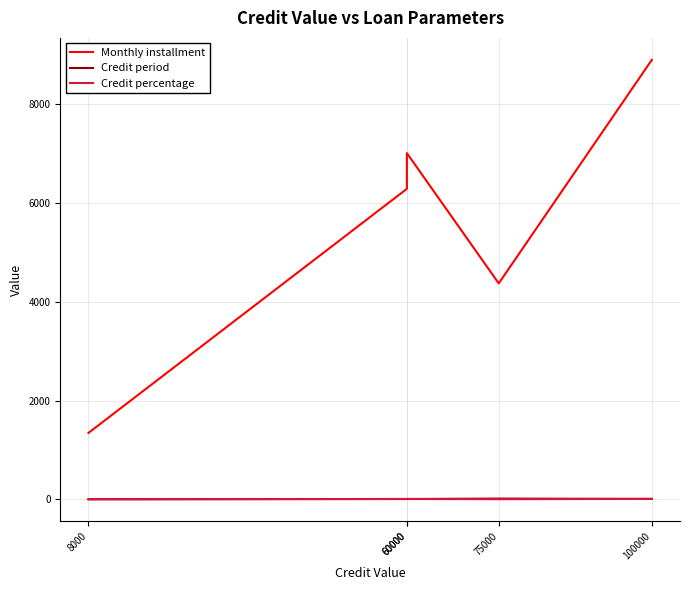

Which series has the largest total across all categories?

Monthly installment